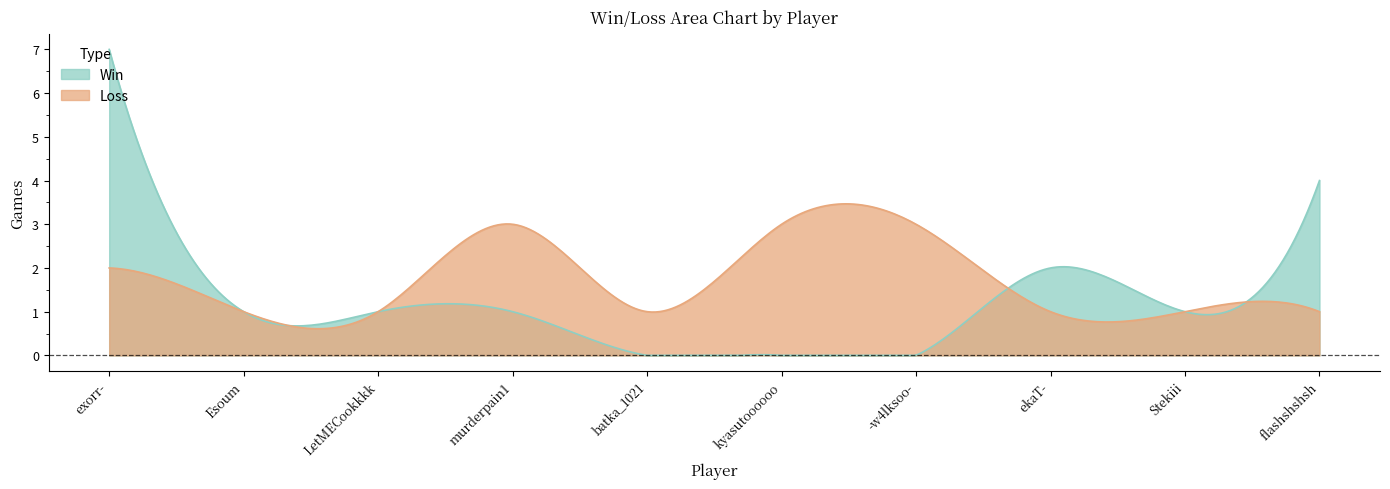

What is the total value across all series at -w4lksoo-?

3